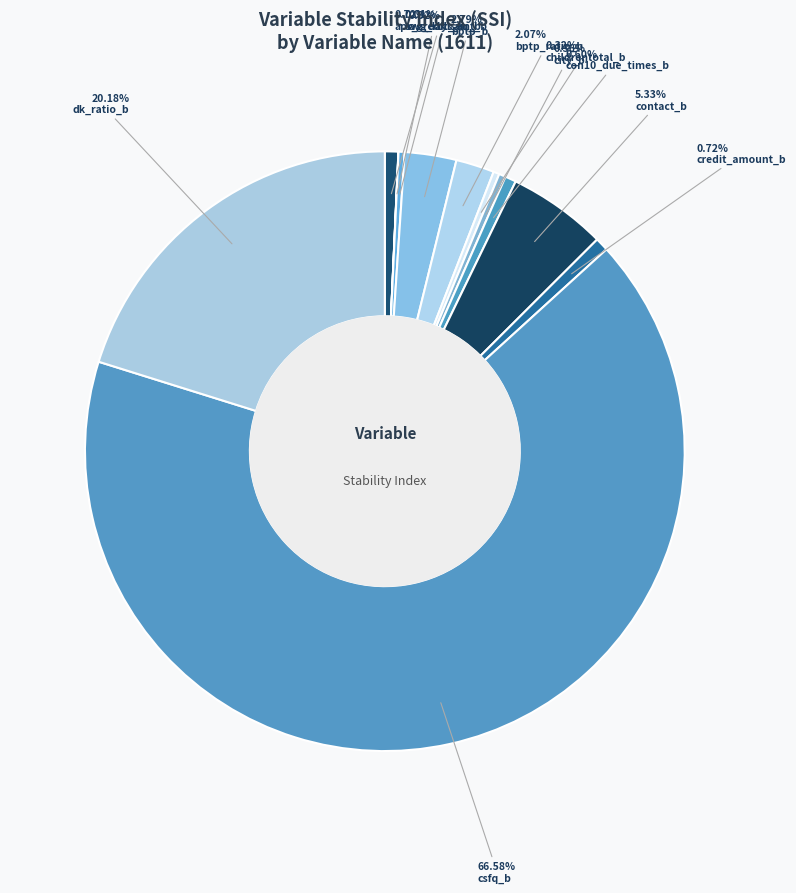

To the nearest percent, what is the difference between the largest and smallest slice percentages?

67%